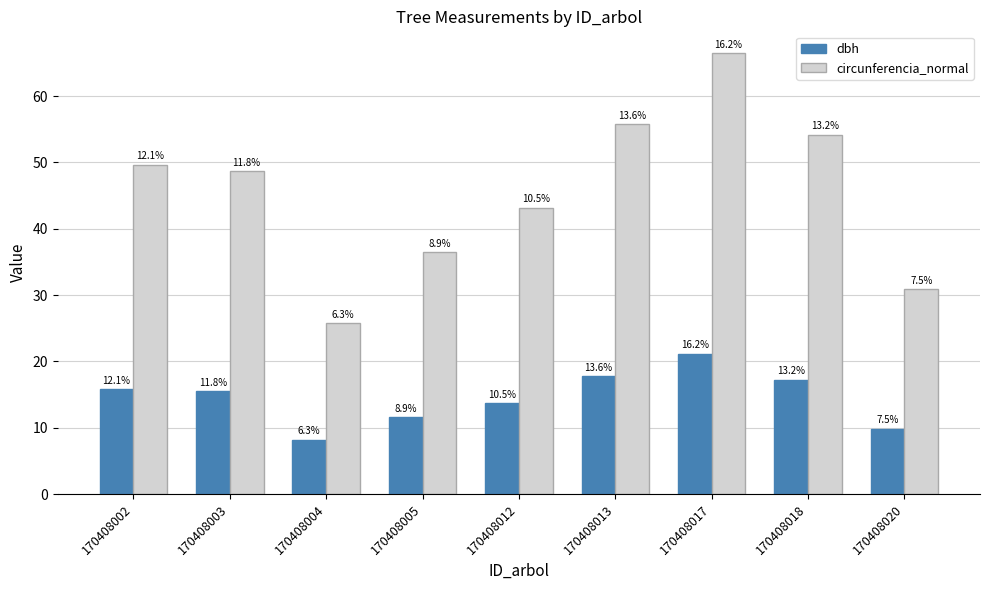

What is the difference between the second highest and minimum values in the circunferencia_normal series?

30.0